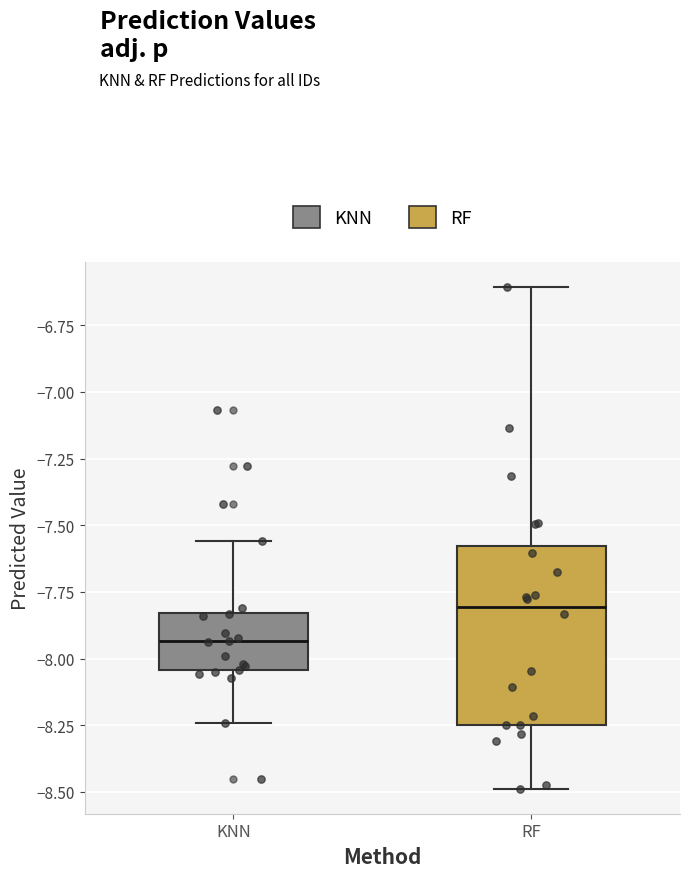

Reading left to right, read every box against the y-axis: the position of its median line, the range the box covers, and the ends of its whiskers. The values are not printed on the chart, so give them approximately, as read against the axis.

KNN: median -7.95, box -8.05 to -7.85, whiskers -8.25 to -7.55
RF: median -7.80, box -8.25 to -7.60, whiskers -8.50 to -6.60